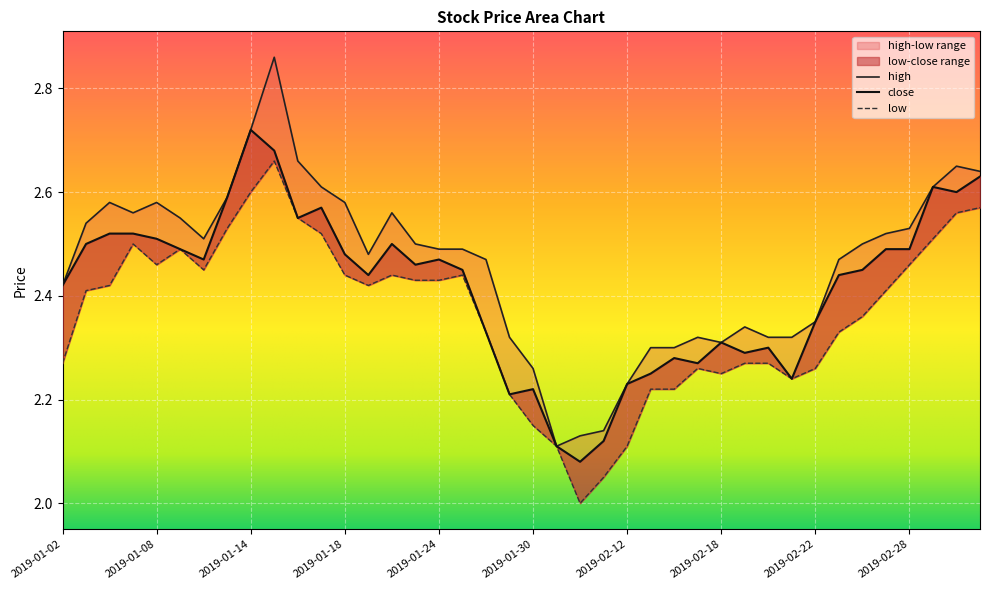

Rank the series by their maximum value, from lowest to highest.

low, close, high